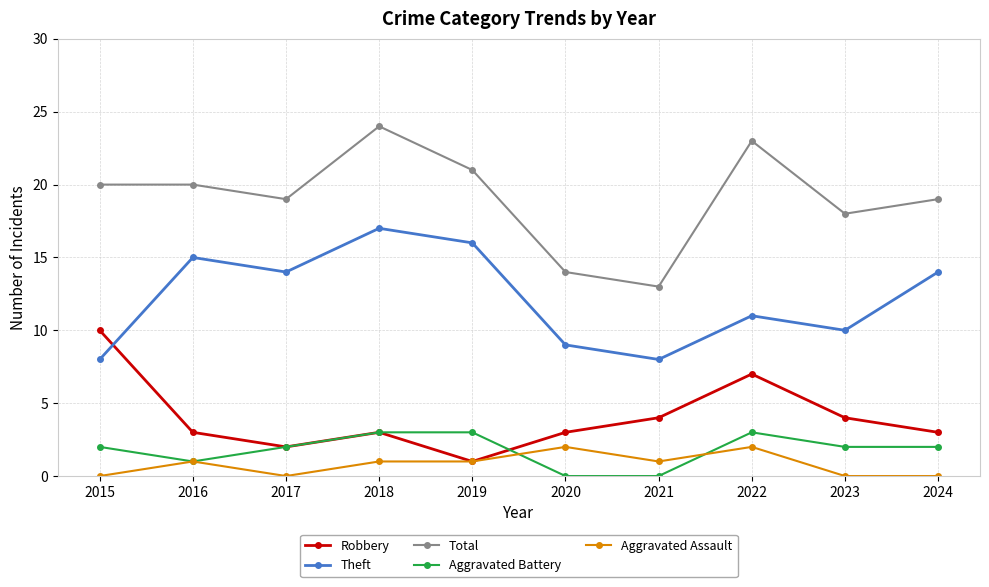

True or false: Robbery and Total intersect in this chart.

False